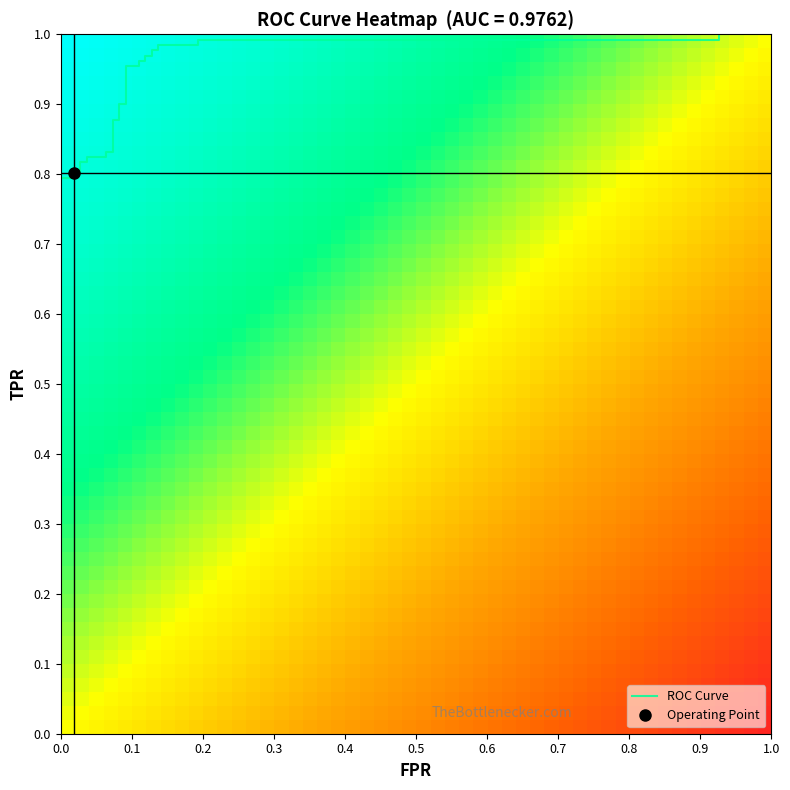

How many categories are shown in the chart?

32